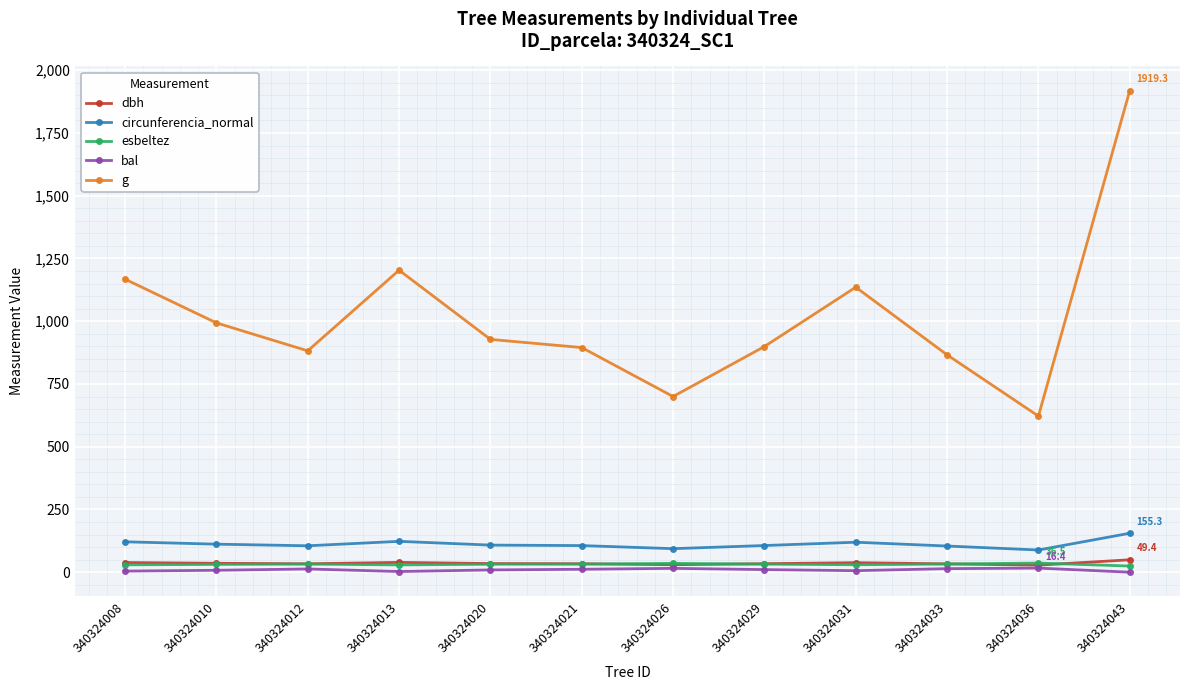

In g, how many points are higher than both neighbors (excluding endpoints)?

2